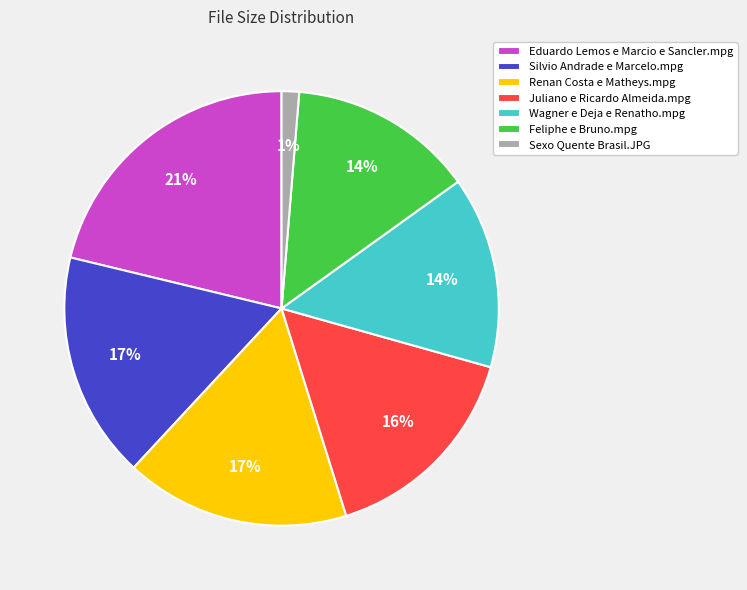

Is there a majority slice in this chart?

No